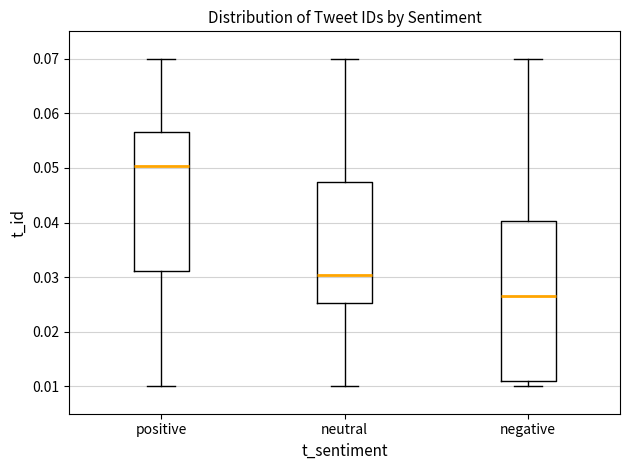

Which box has the highest median line?

positive